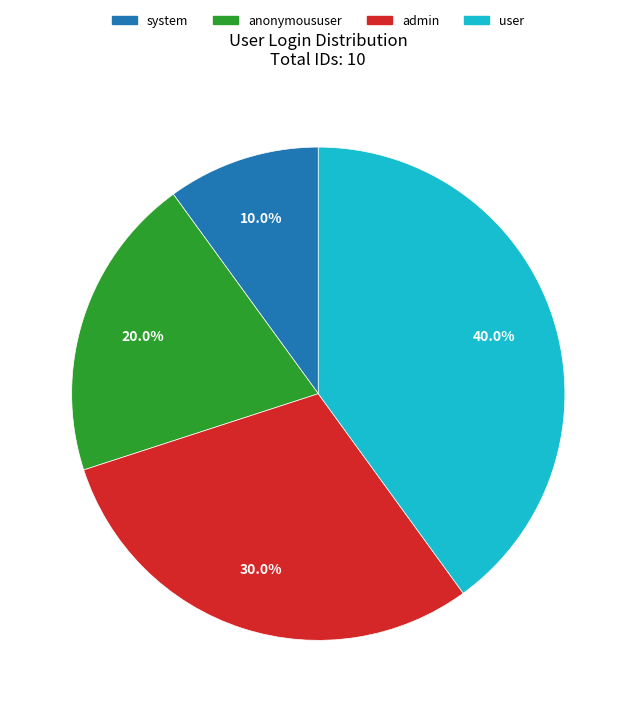

Which slice is the largest?

user